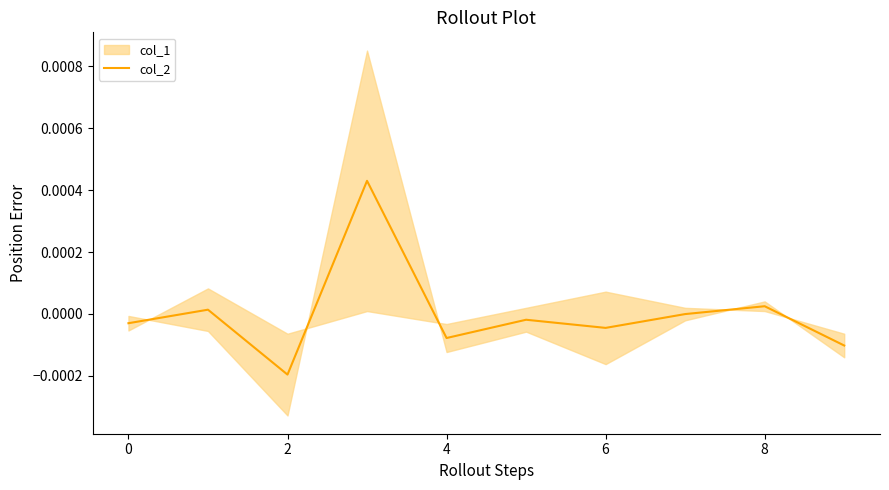

The value at 4 is 0.0. True or false?

True